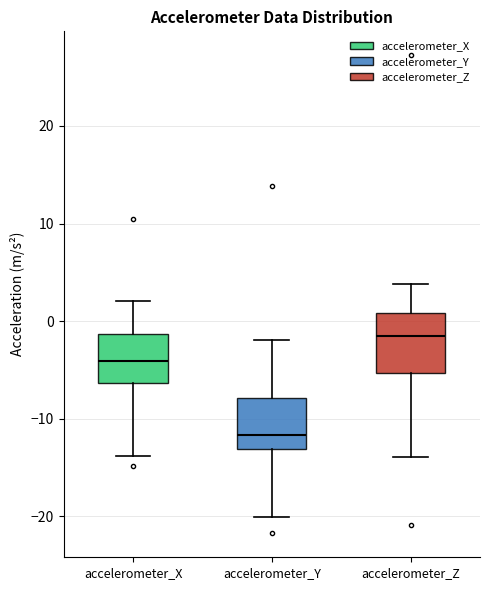

Reading left to right, transcribe this box plot: for each box, give where its median line is, the range the box spans, and where its two whiskers end, as read against the y-axis. The values are not printed on the chart, so give them approximately, as read against the axis.

accelerometer_X: median -4, box -6 to -1, whiskers -14 to 2
accelerometer_Y: median -12, box -13 to -8, whiskers -20 to -2
accelerometer_Z: median -1, box -5 to 1, whiskers -14 to 4